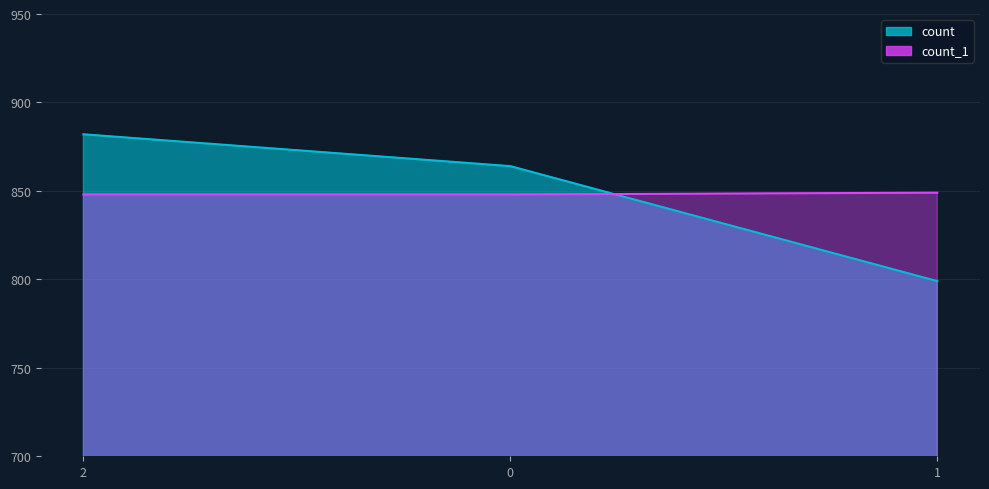

Which series changed the most between 0 and 1?

count